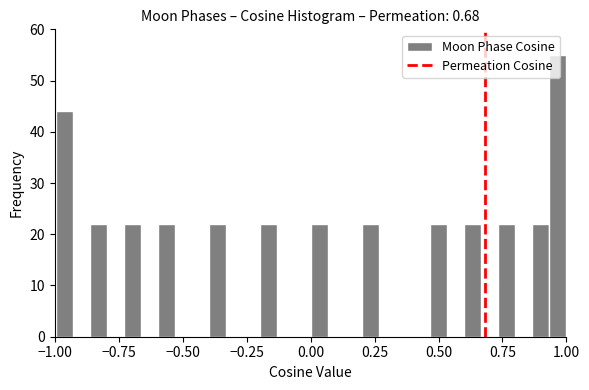

Read against the x-axis, roughly where is the centre of the tallest bar?

0.95